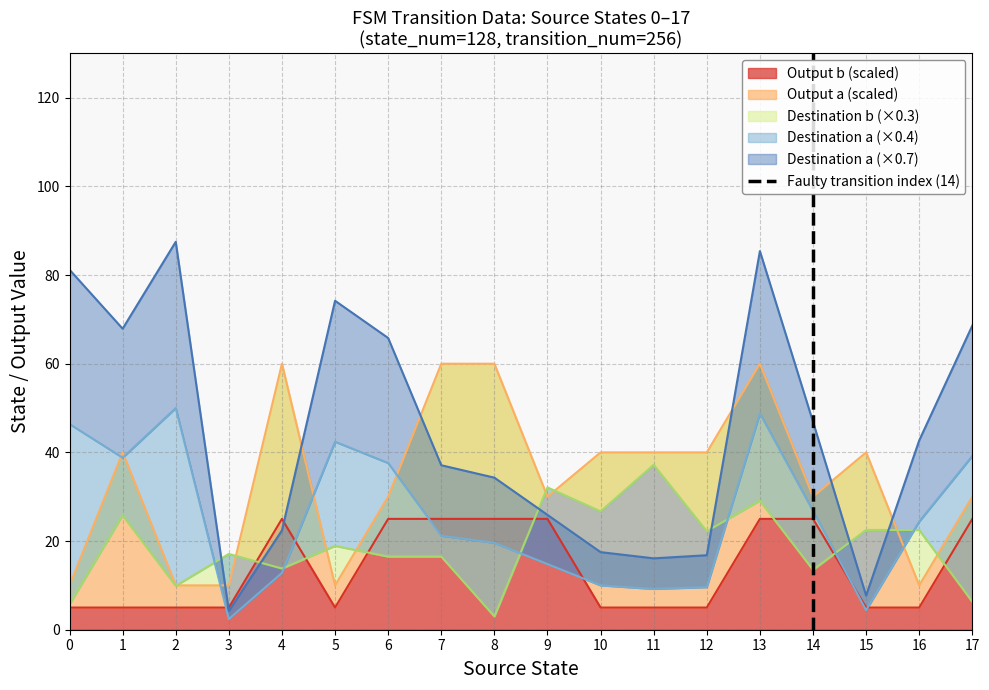

Is it true that Output b (scaled) equals 25 at 9?

True